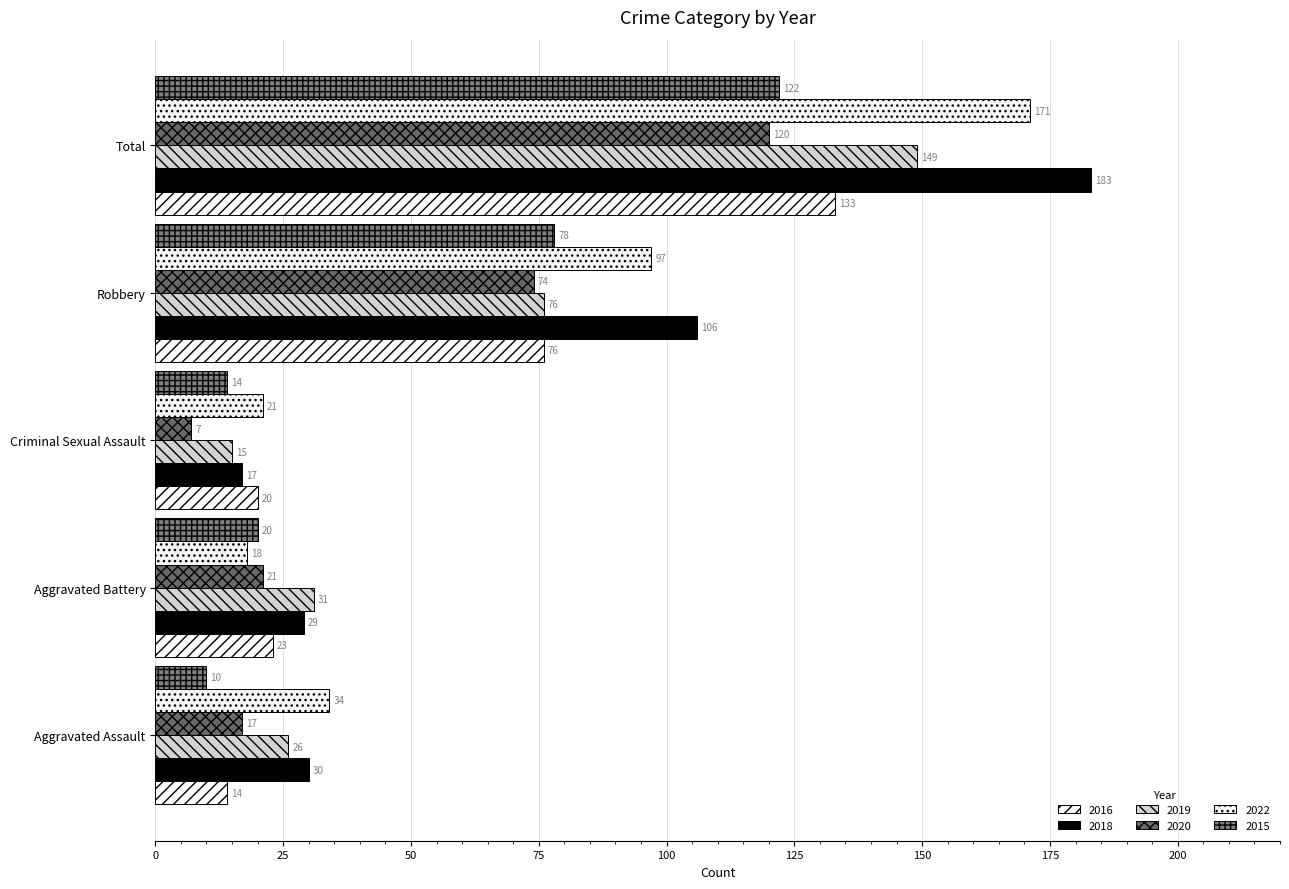

The 2022 series shows 108 at Total. True or false?

False